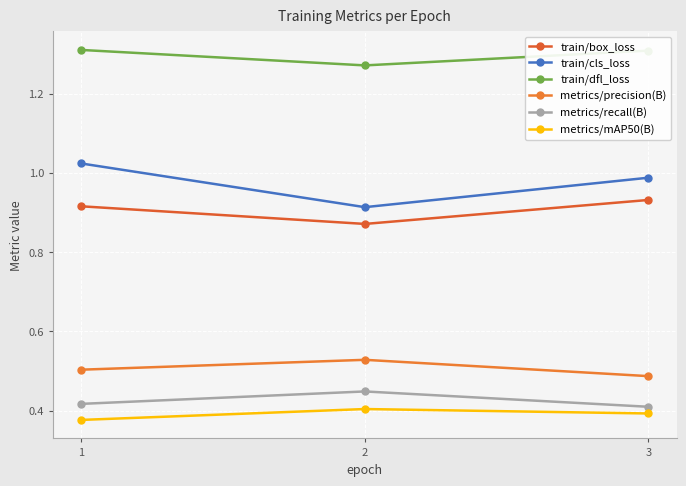

At how many categories does at least one series exceed 1?

3